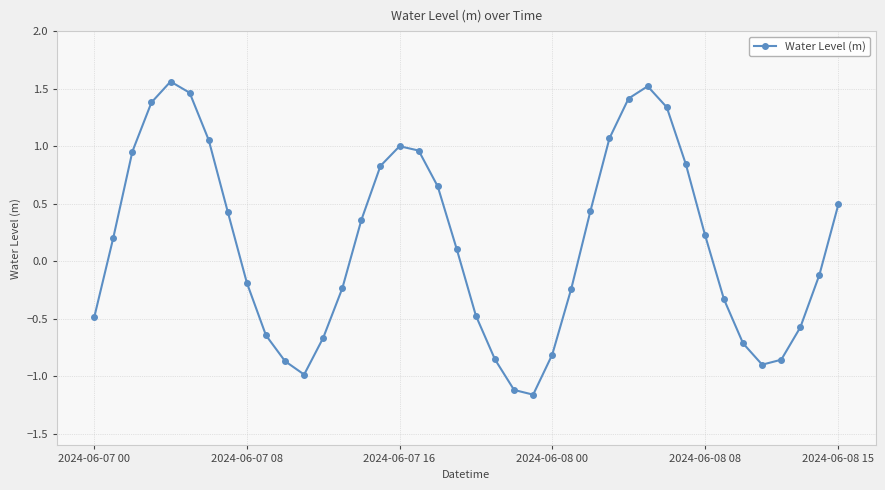

What is the sum of all values?

6.1